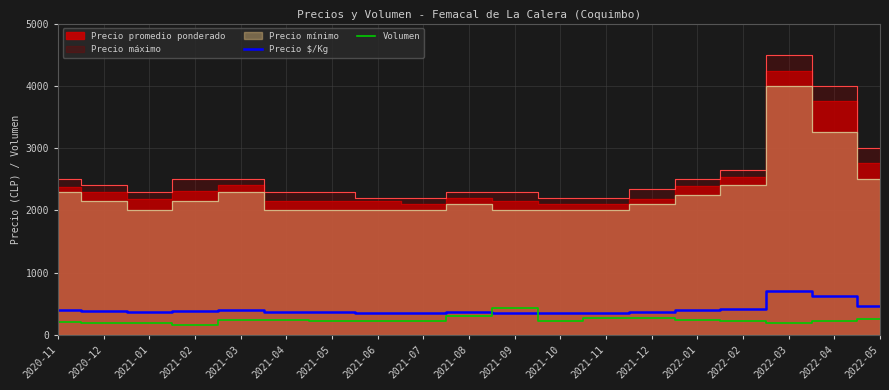

Which series ends up on top after the final intersection of Volumen and Precio $/Kg?

Precio $/Kg